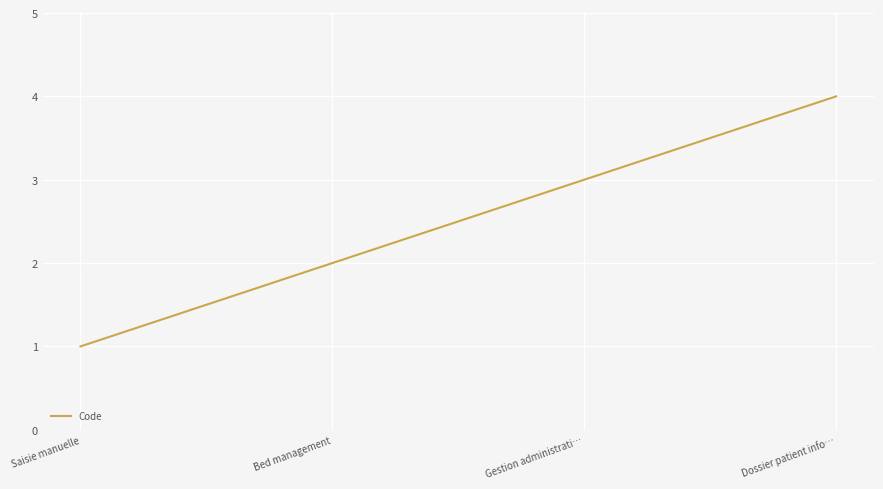

Rank the categories by value from lowest to highest.

Saisie manuelle, Bed management, Gestion administrati…, Dossier patient info…